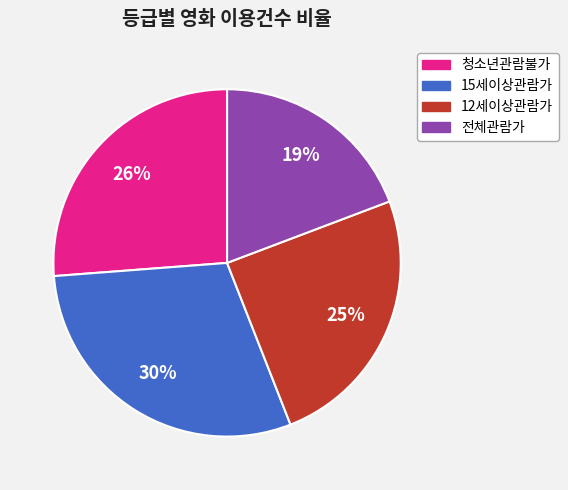

Does any single category account for the majority?

No